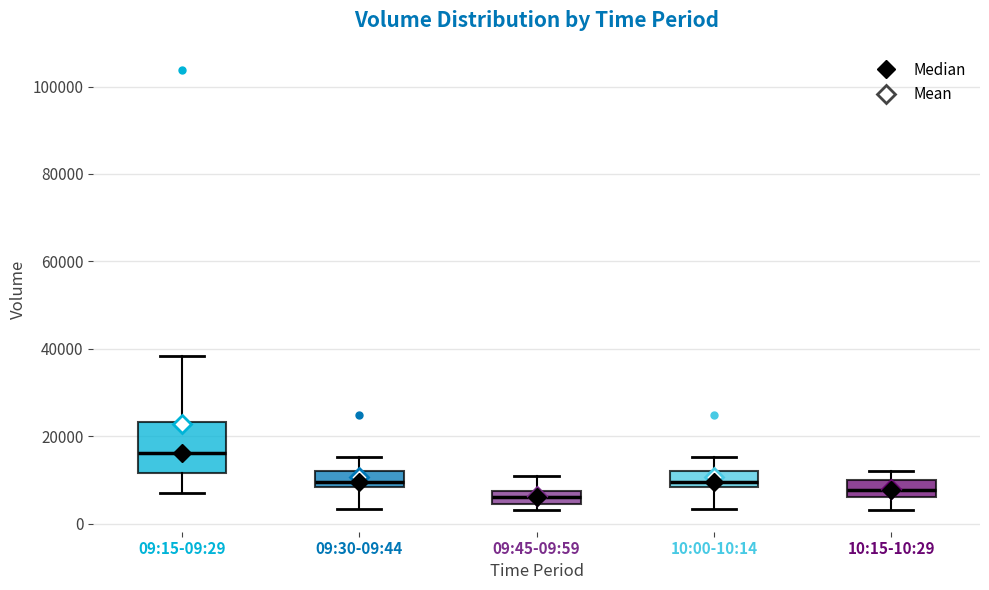

Comparing the boxes themselves (not the whiskers), which one is the tallest?

09:15-09:29